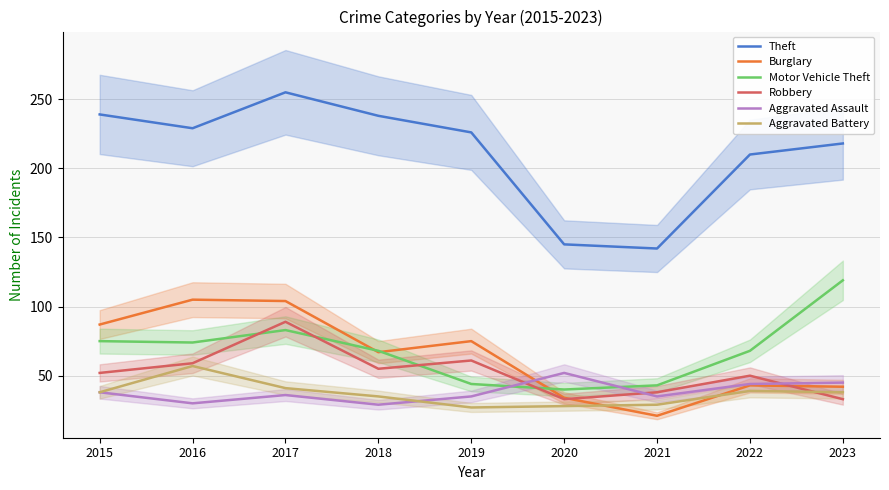

Is it true that Aggravated Battery equals 15 at 2020?

False